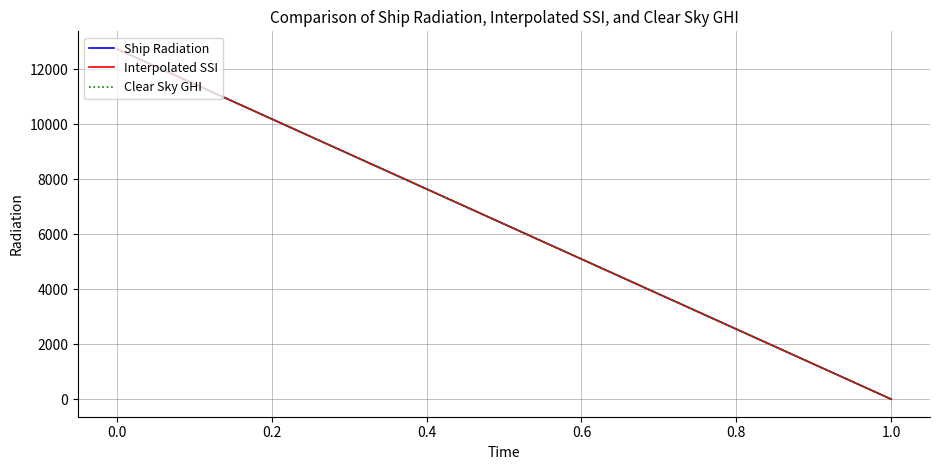

How many distinct data groups are displayed?

3